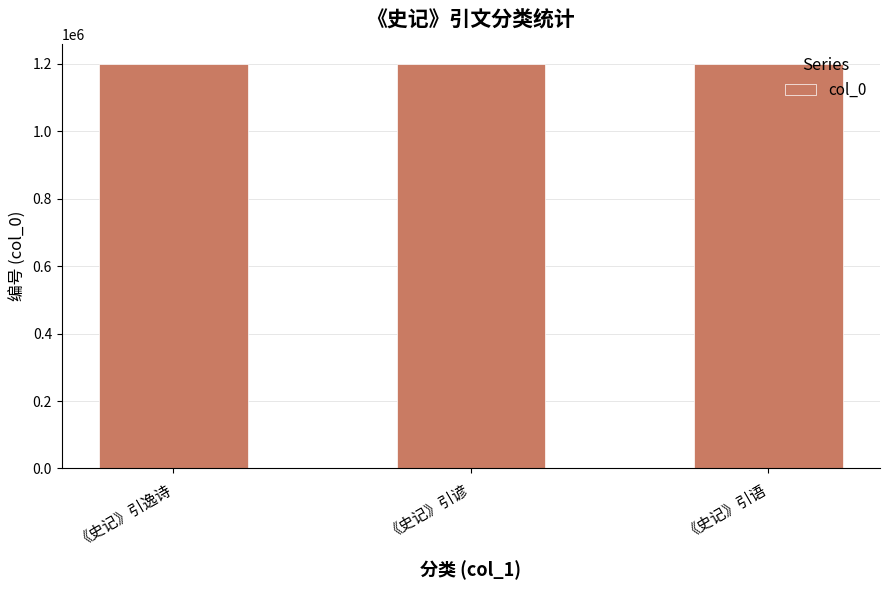

What is the label of the 3rd bar from the right?

《史记》引逸诗